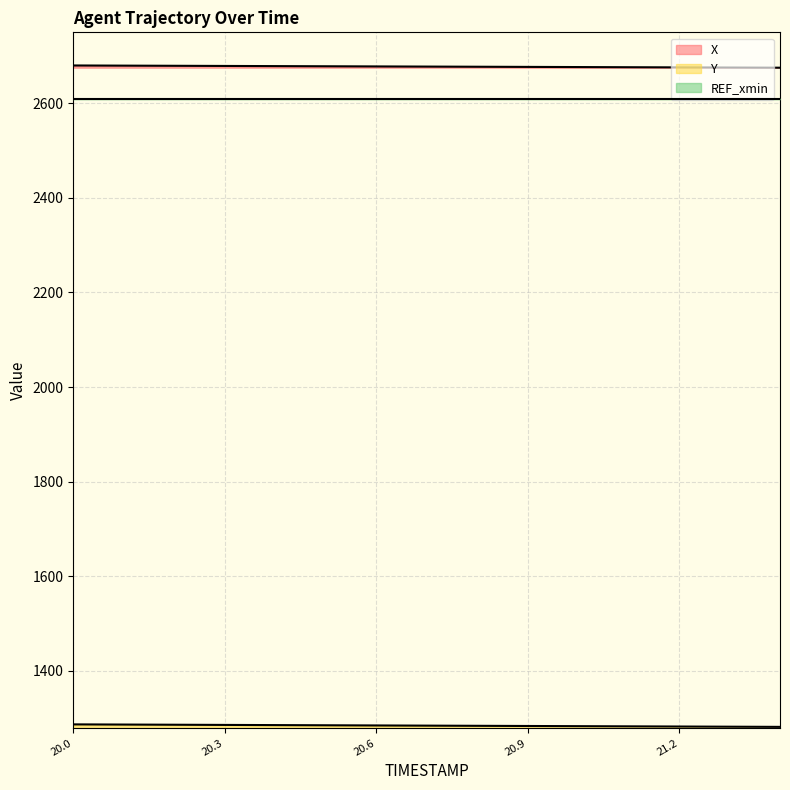

The Y series shows 2182.8 at 20.2. True or false?

False